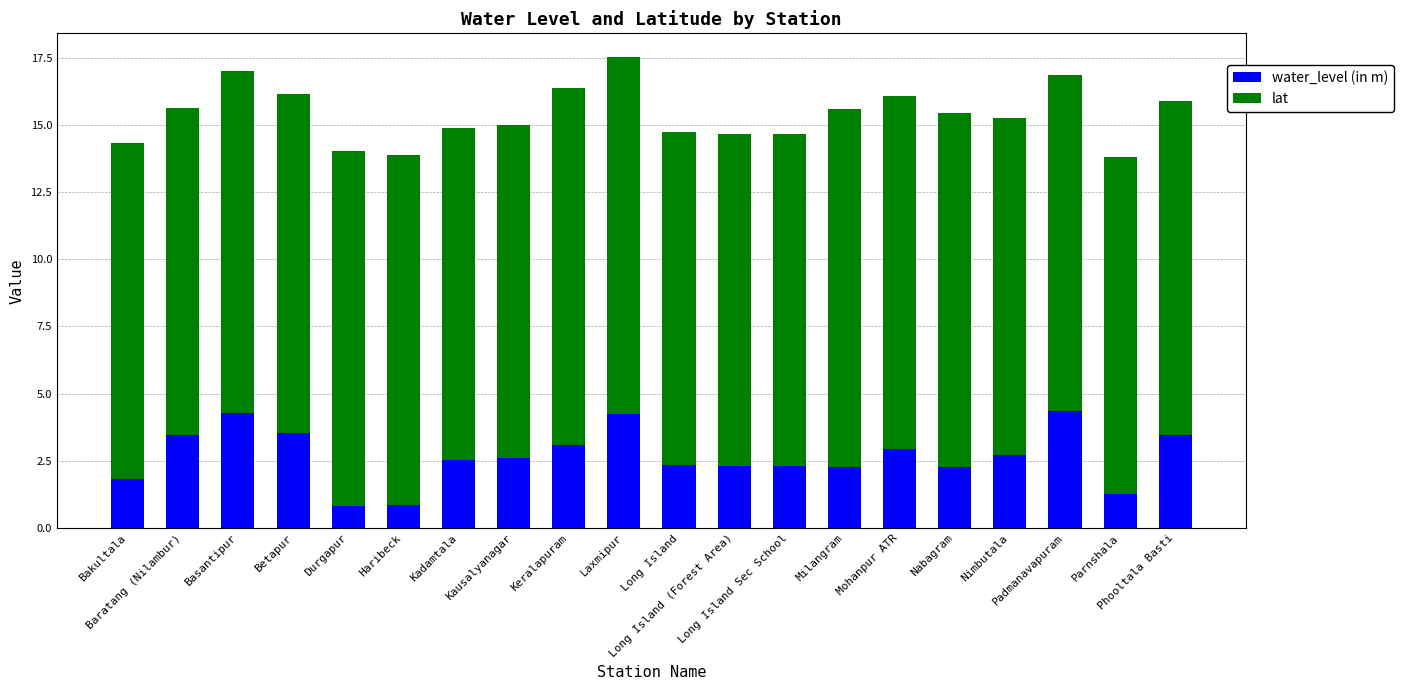

True or false: water_level (in m) has a value of 6.9 at Basantipur.

False